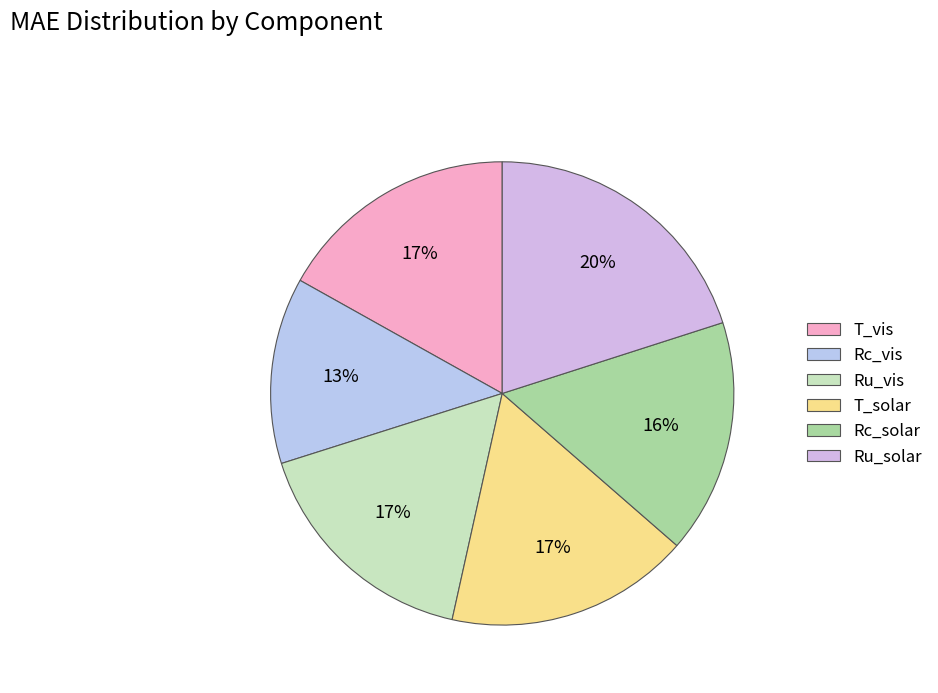

To the nearest percent, what portion does Rc_solar represent?

16%